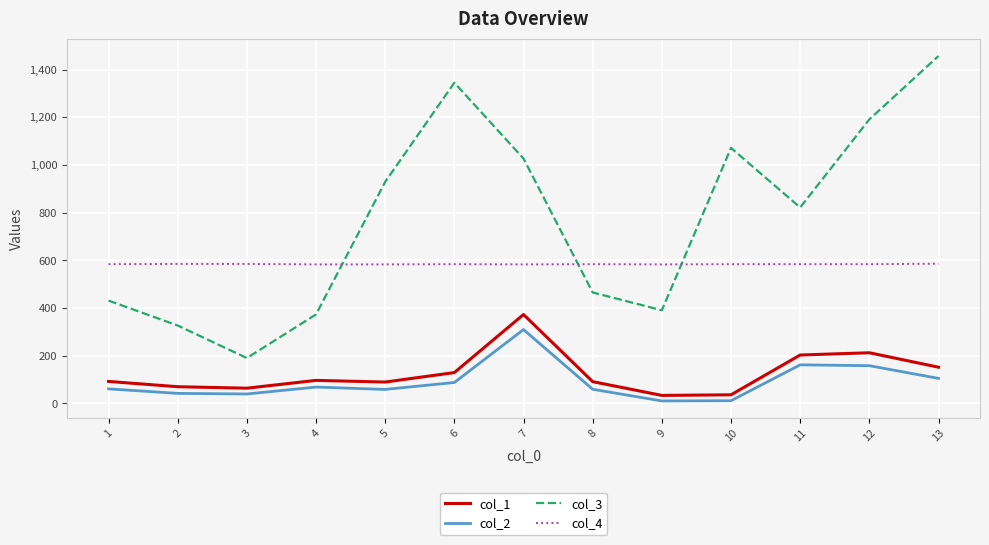

The value of col_1 at 8 is 91.3. True or false?

True